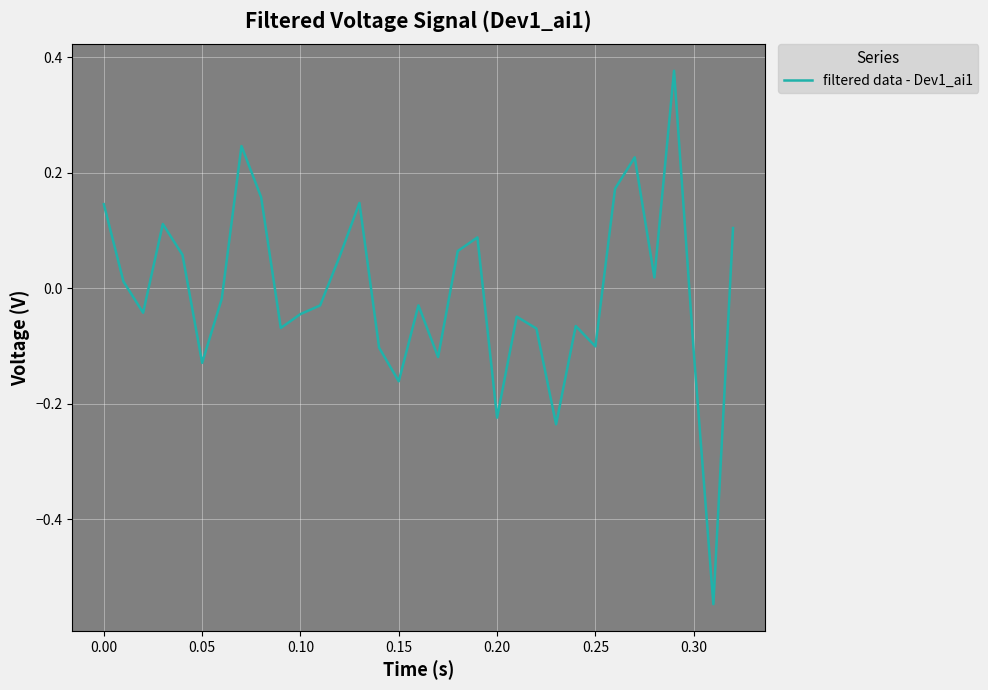

What is the difference between the maximum and minimum values?

0.9